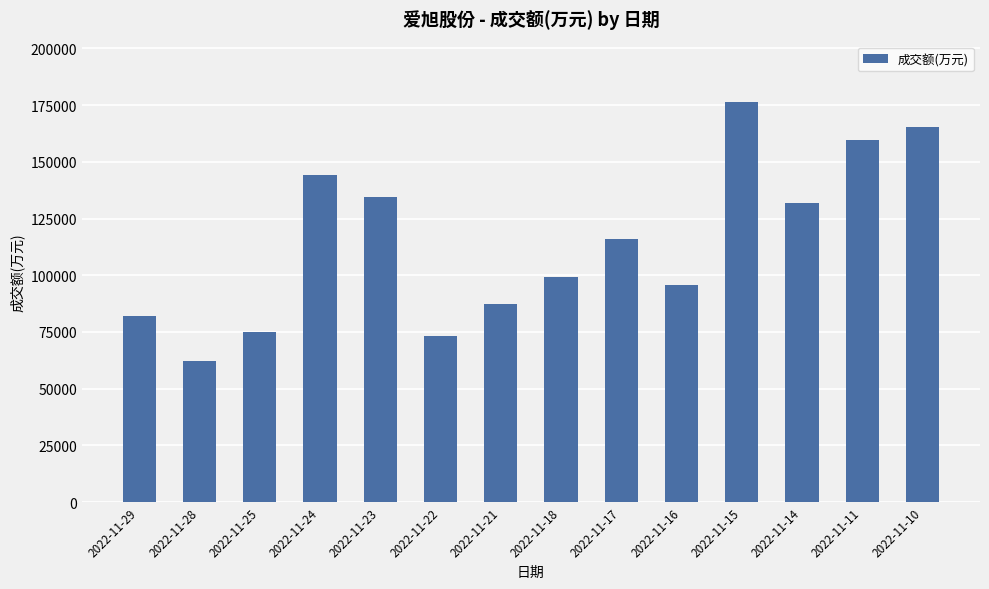

What is the difference between the maximum and minimum values?

114154